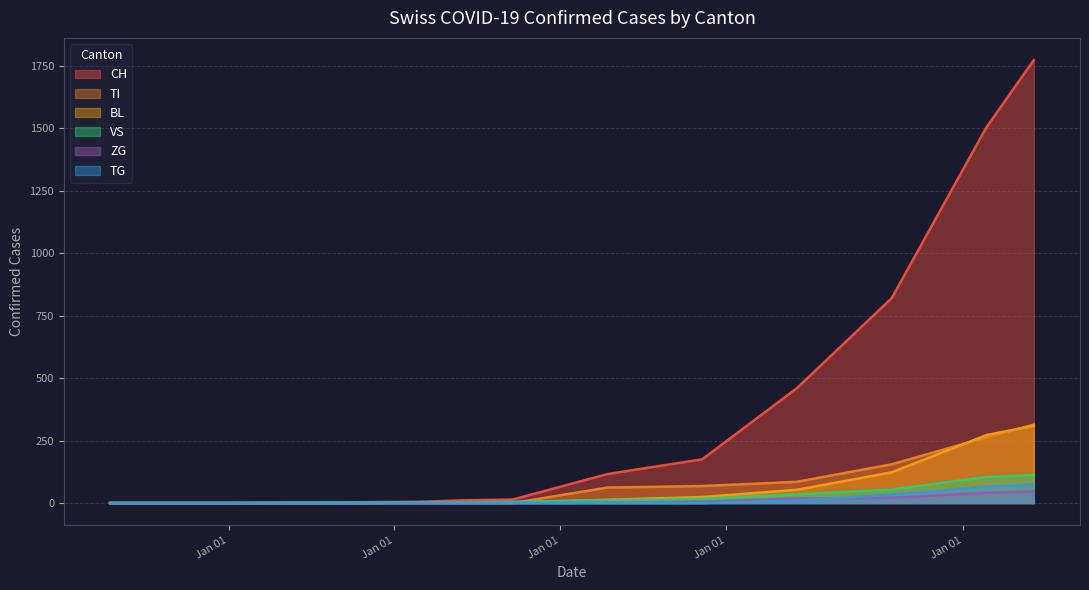

True or false: TG and BL cross at least once.

False